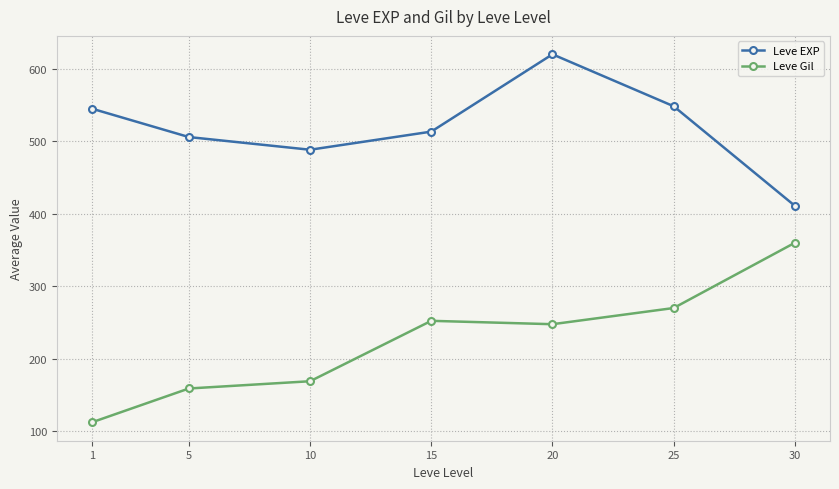

Does the chart display data point markers on the line(s)?

Yes